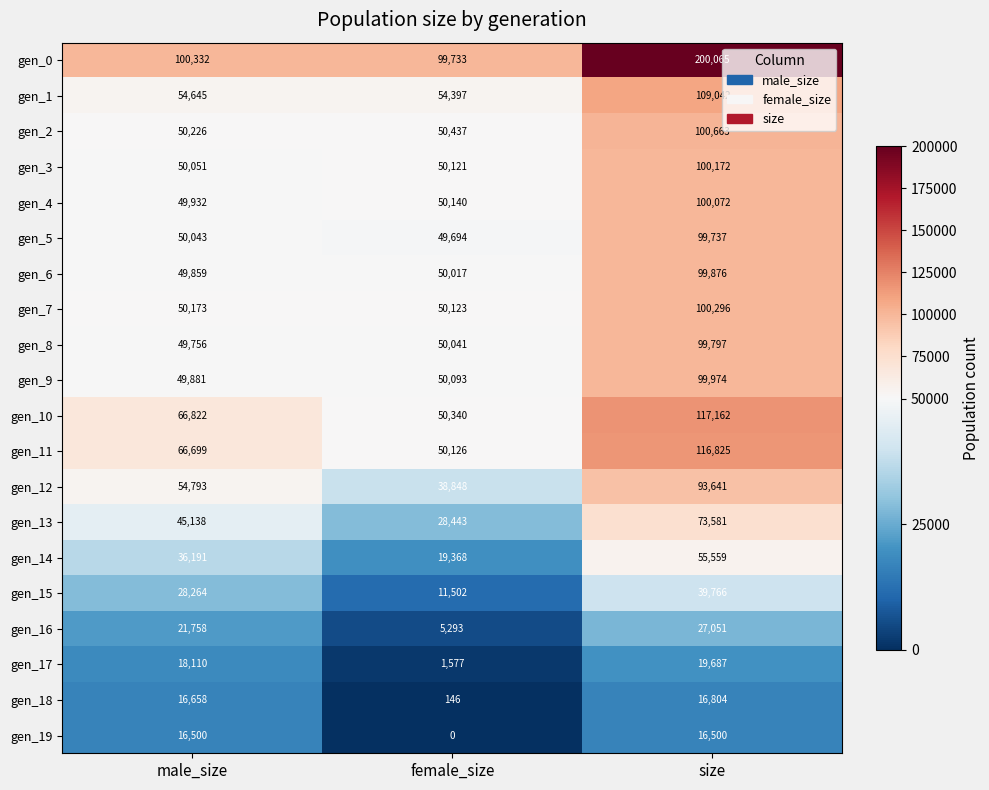

At which label does gen_15 reach its peak?

size